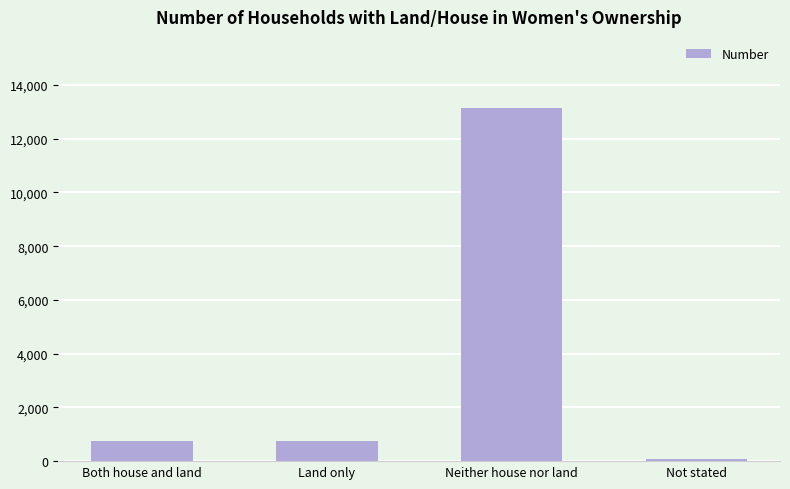

Between Not stated and Neither house nor land, which is larger?

Neither house nor land